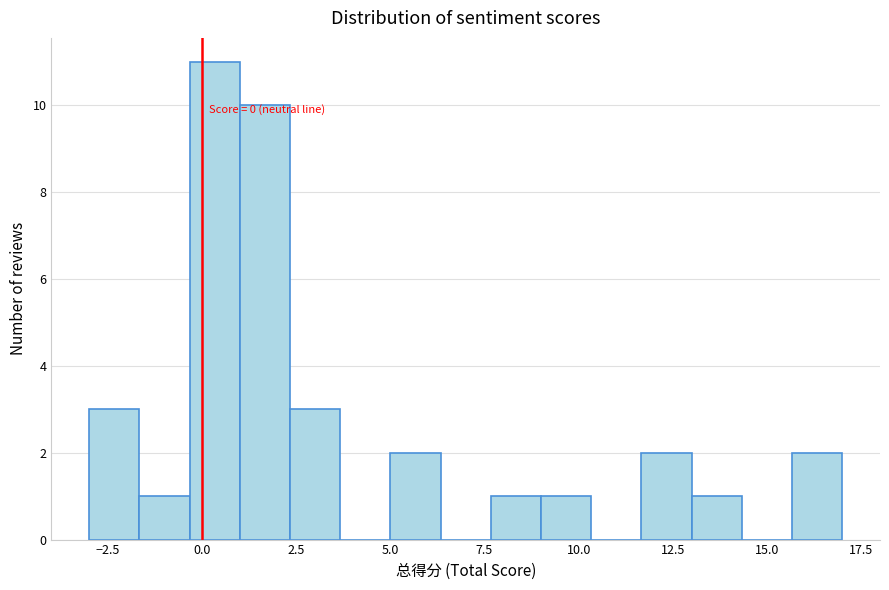

Read against the x-axis, roughly where is the centre of the tallest bar?

0.5